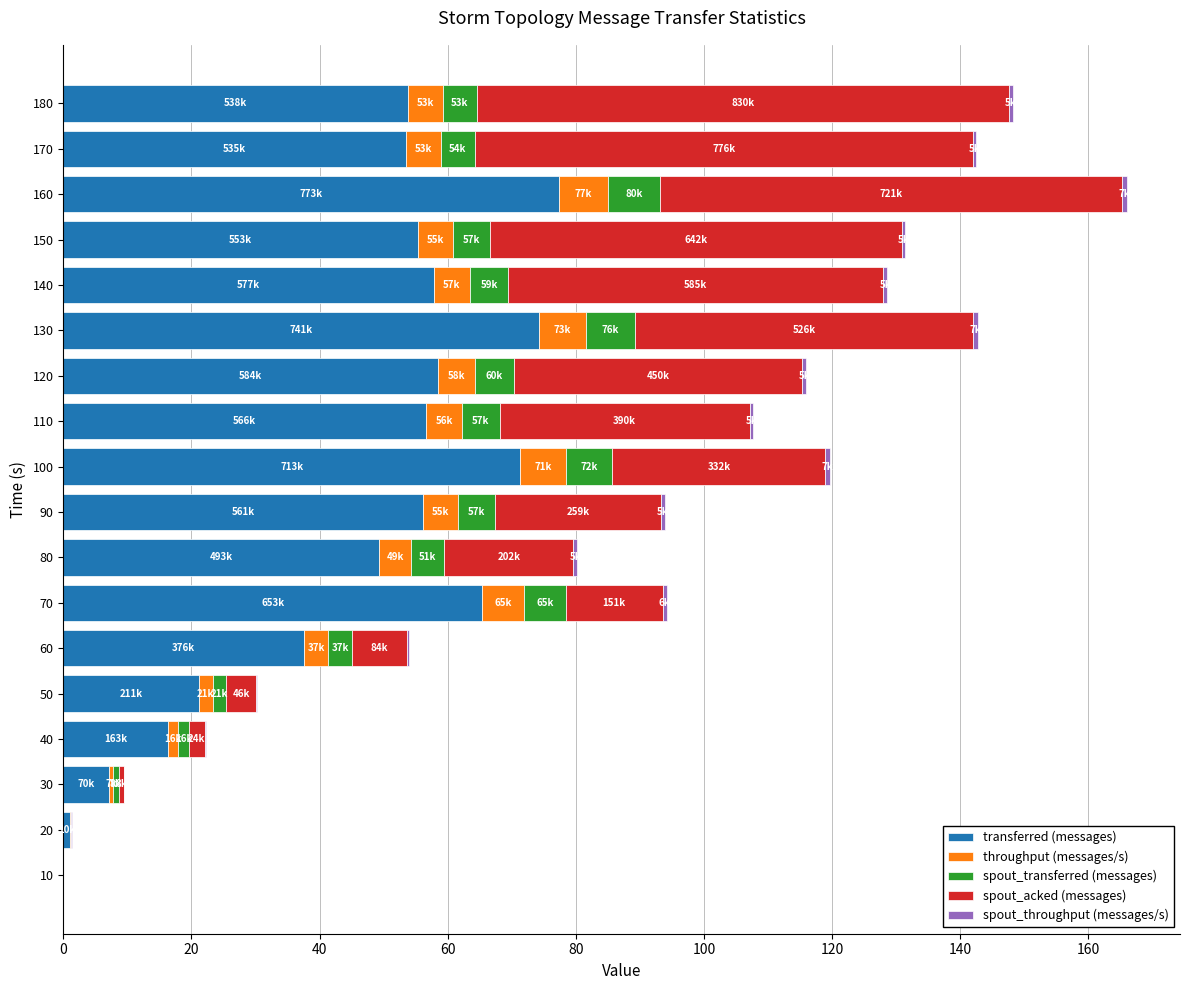

The value of transferred (messages) at 140 is 57.8. True or false?

True